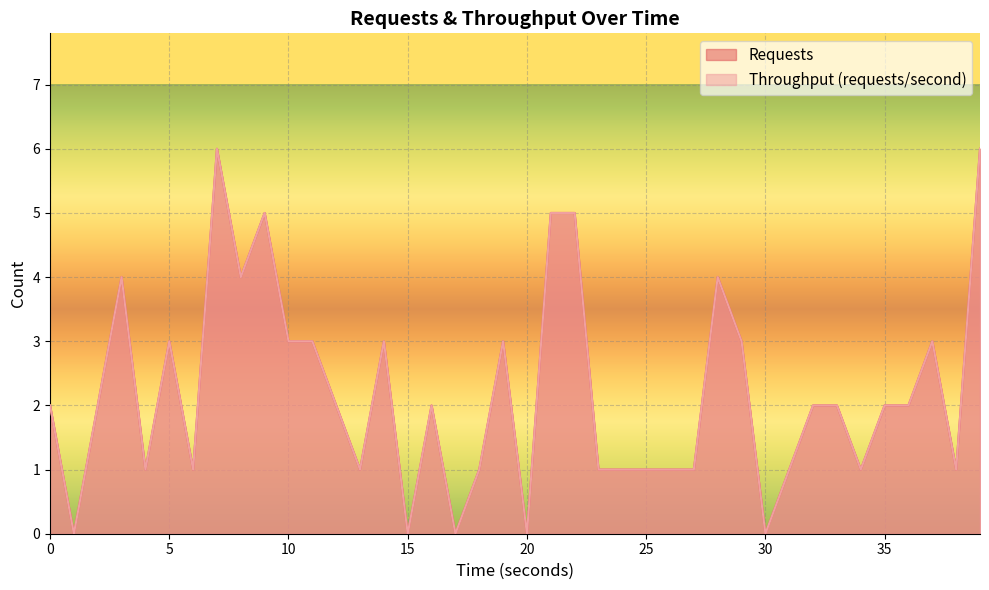

What is the sum of all Throughput (requests/second) values?

88